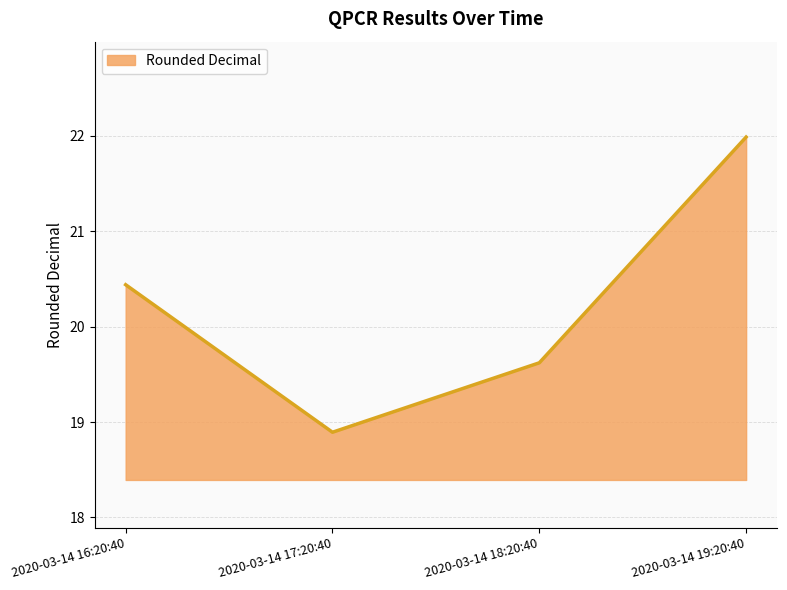

What position from the right is 2020-03-14 18:20:40?

2